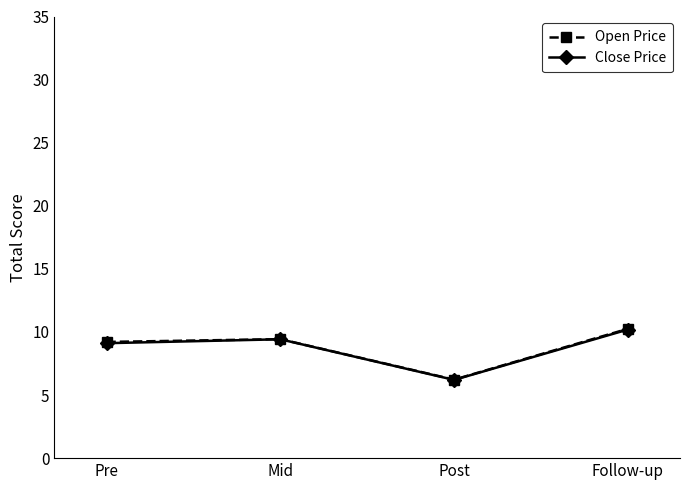

Which series has the largest range (max minus min)?

Open Price